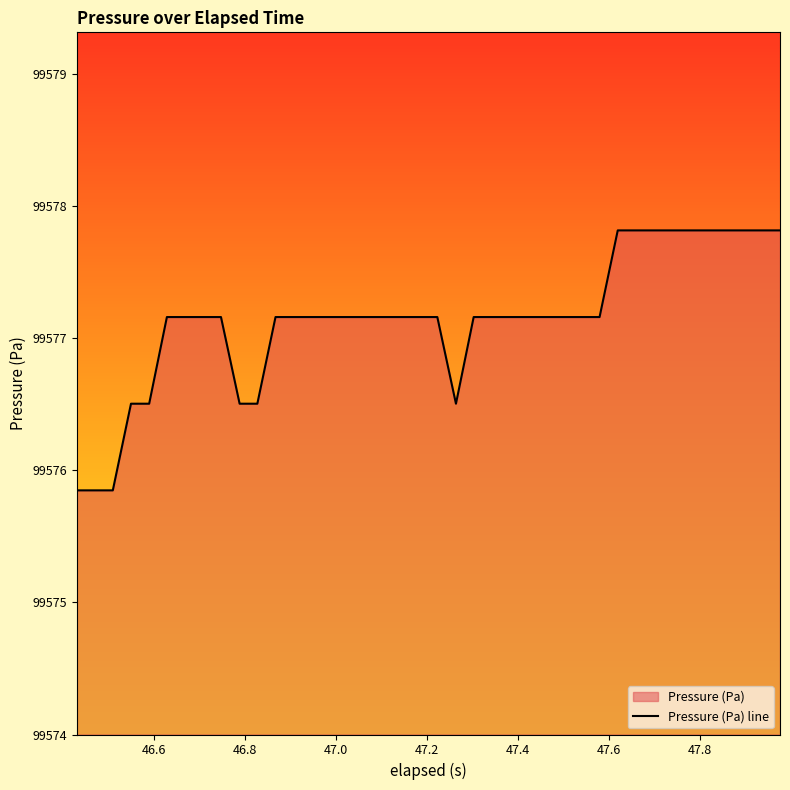

What is the minimum value shown in the chart?

99575.8